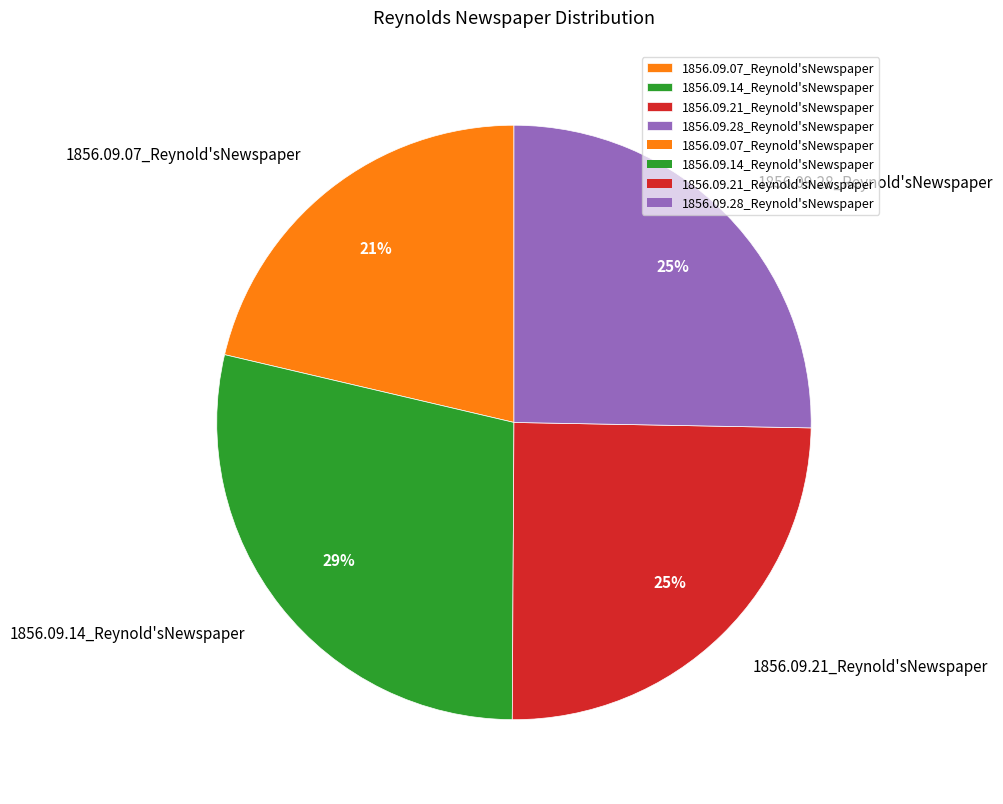

To the nearest percent, what is the difference between the 1856.09.28_Reynold'sNewspaper and 1856.09.07_Reynold'sNewspaper slice percentages?

4%